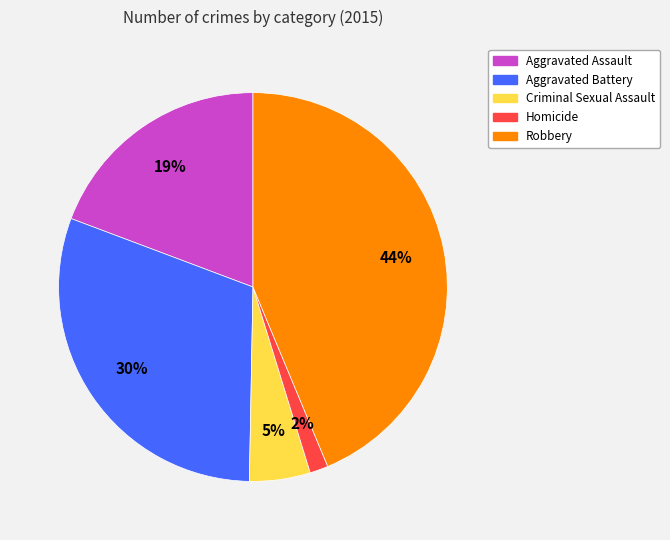

Which has a higher value, Criminal Sexual Assault or Homicide?

Criminal Sexual Assault